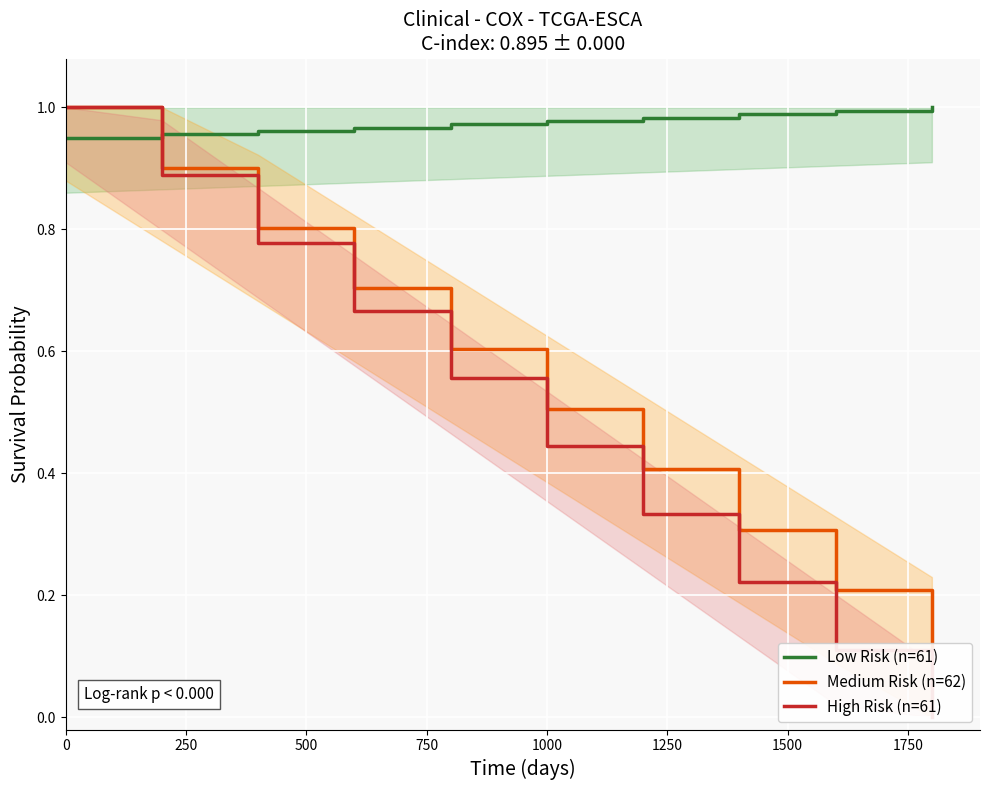

The Low Risk (n=61) series shows 1.3 at 1000. True or false?

False